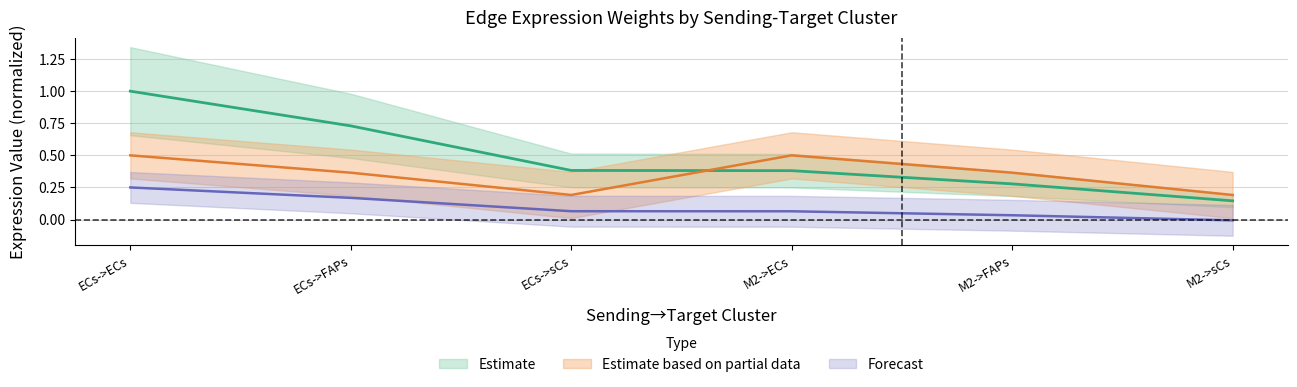

The value of Edge average expression weight at M2->sCs is 0.2. True or false?

False